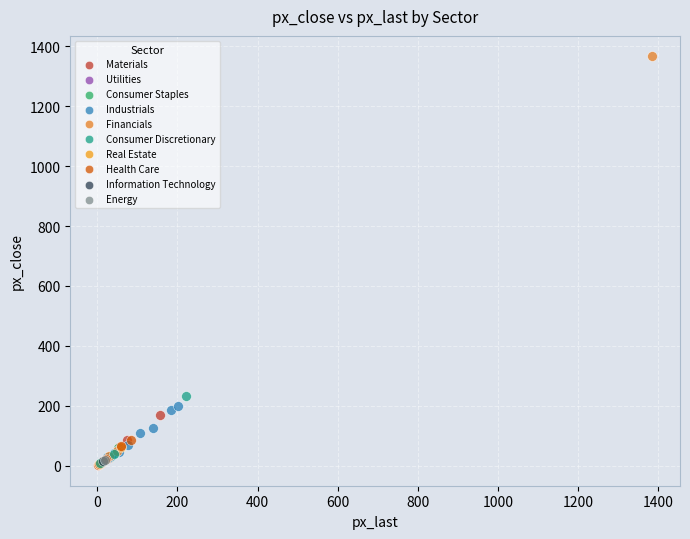

What are all the series names shown in the legend?

Materials, Utilities, Consumer Staples, Industrials, Financials, Consumer Discretionary, Real Estate, Health Care, Information Technology, Energy